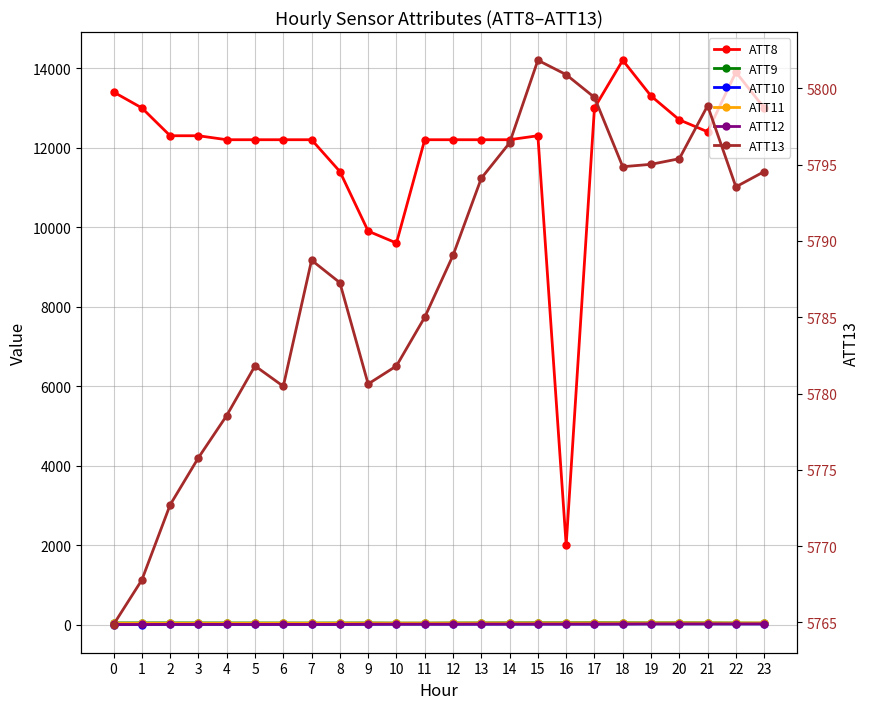

What is the value of the ATT9 point at the 5th from the left?

40.0